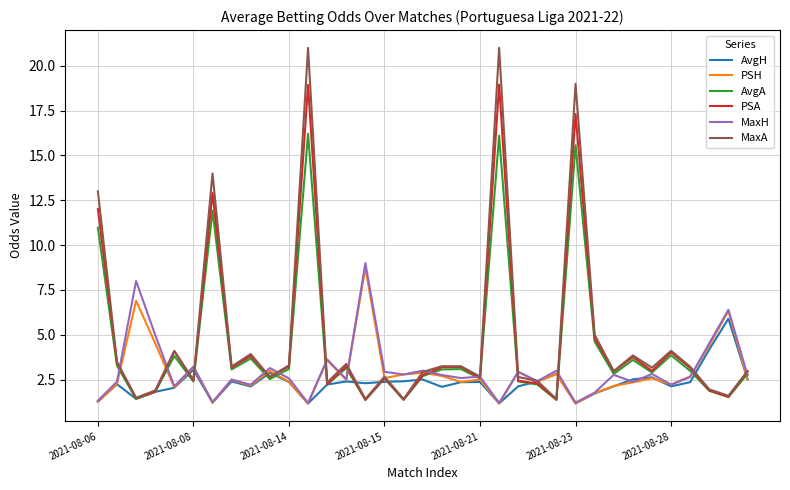

How many lines are shown in the chart?

6